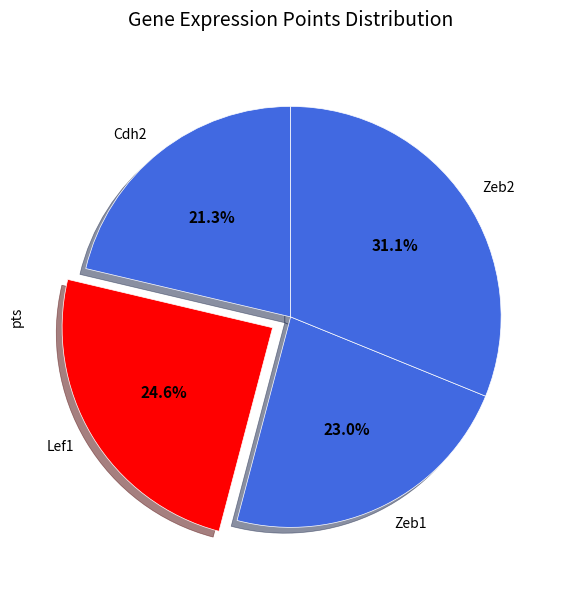

What percentage is NOT represented by Cdh2?

78.7%